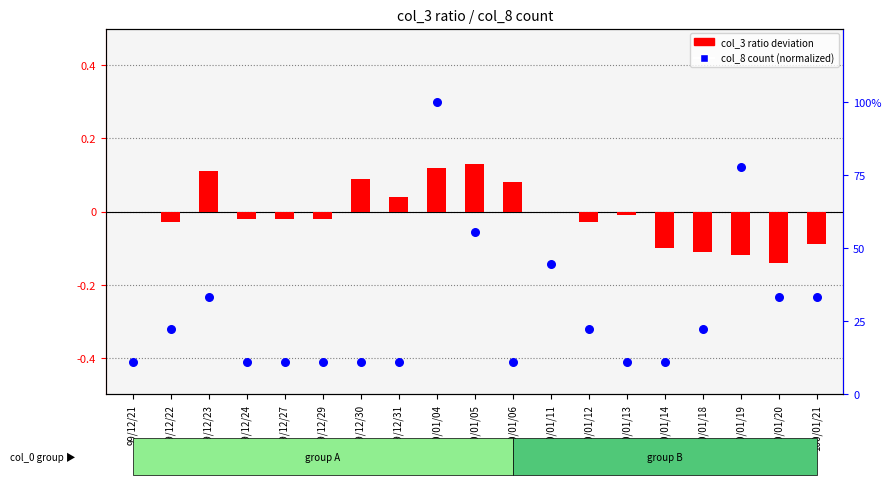

What is the change in value from 99/12/24 to 100/01/19?

+66.7